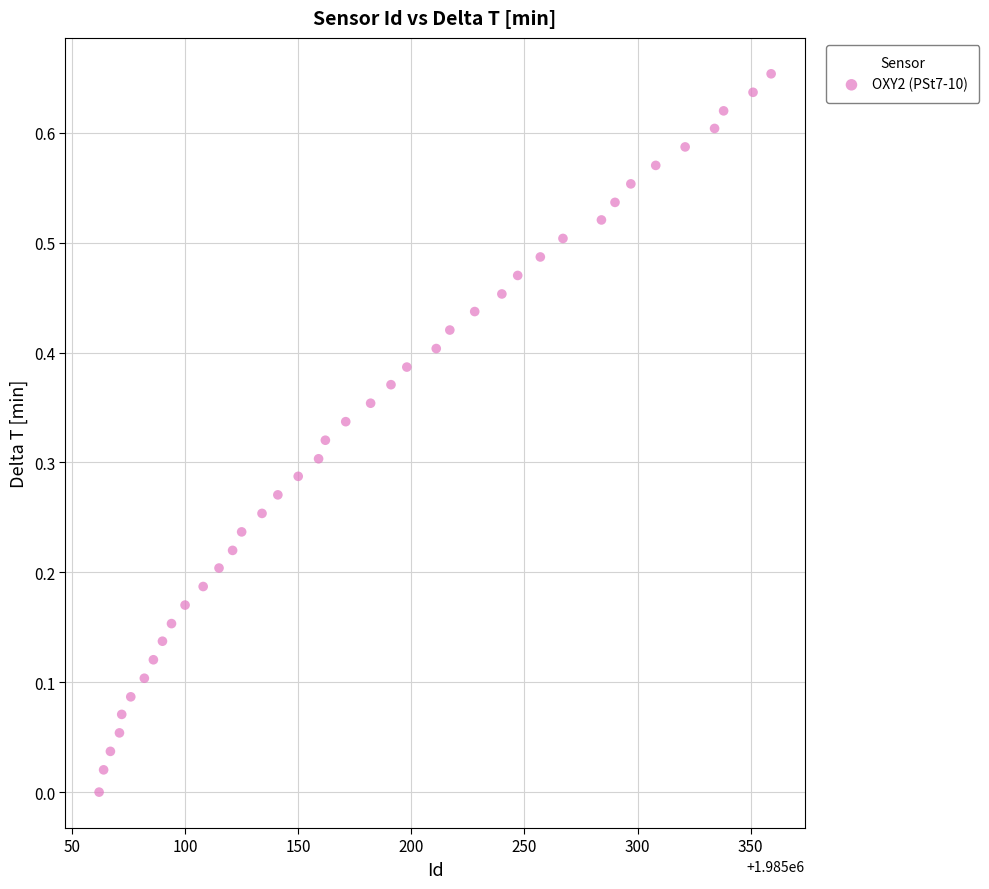

What is the range of X values (max minus min)?

297.0